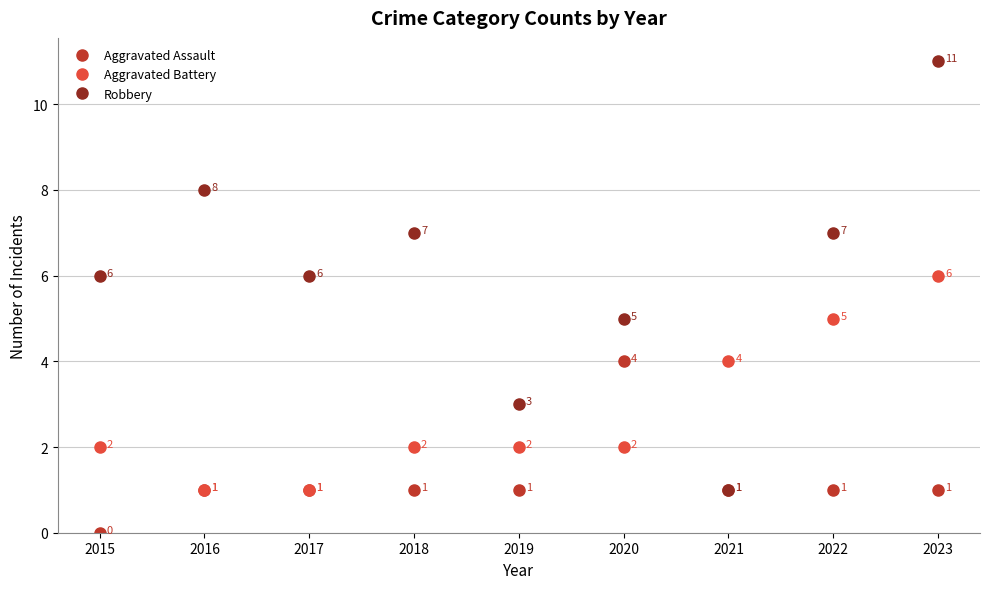

What are all the series names shown in the legend?

Aggravated Assault, Aggravated Battery, Robbery